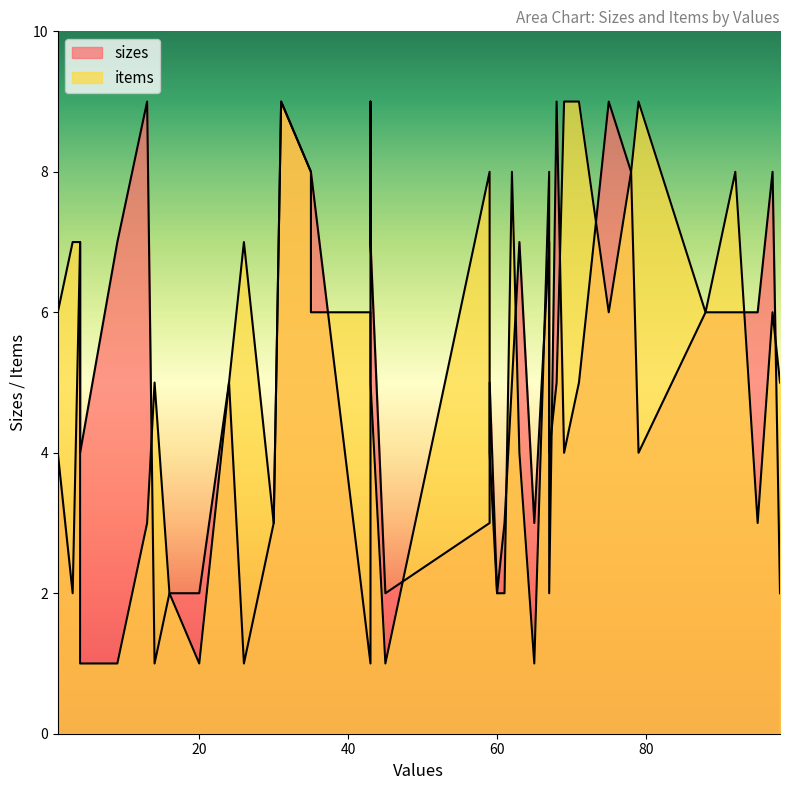

True or false: sizes and items intersect in this chart.

True